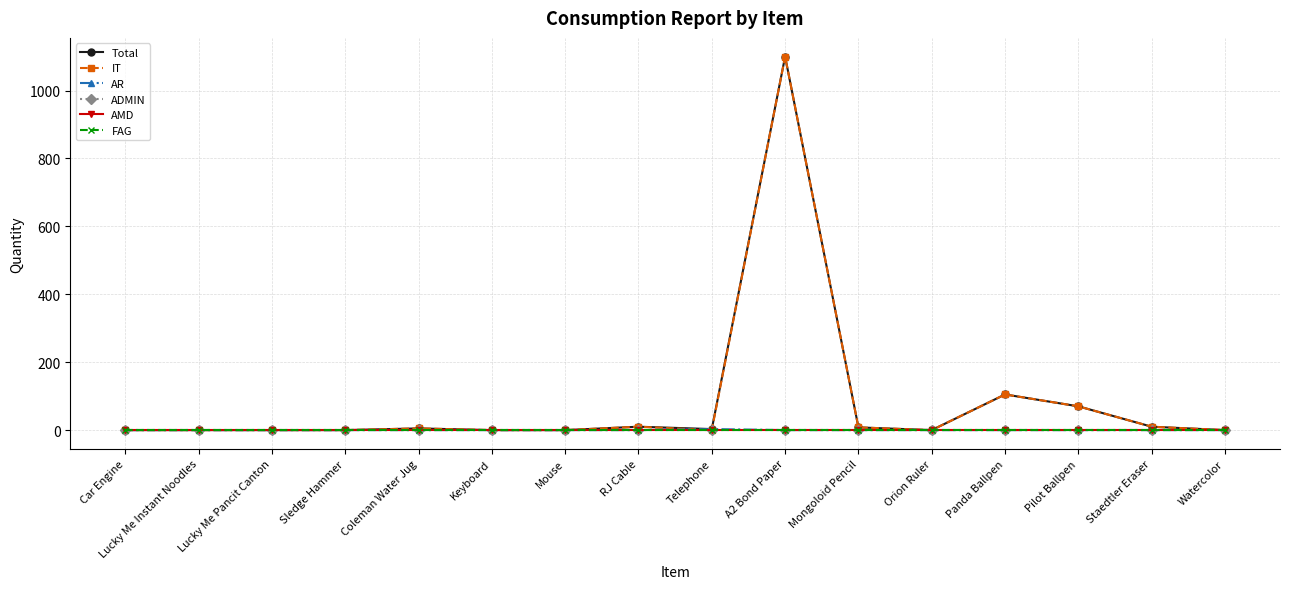

Where is the first local minimum for Total?

Telephone